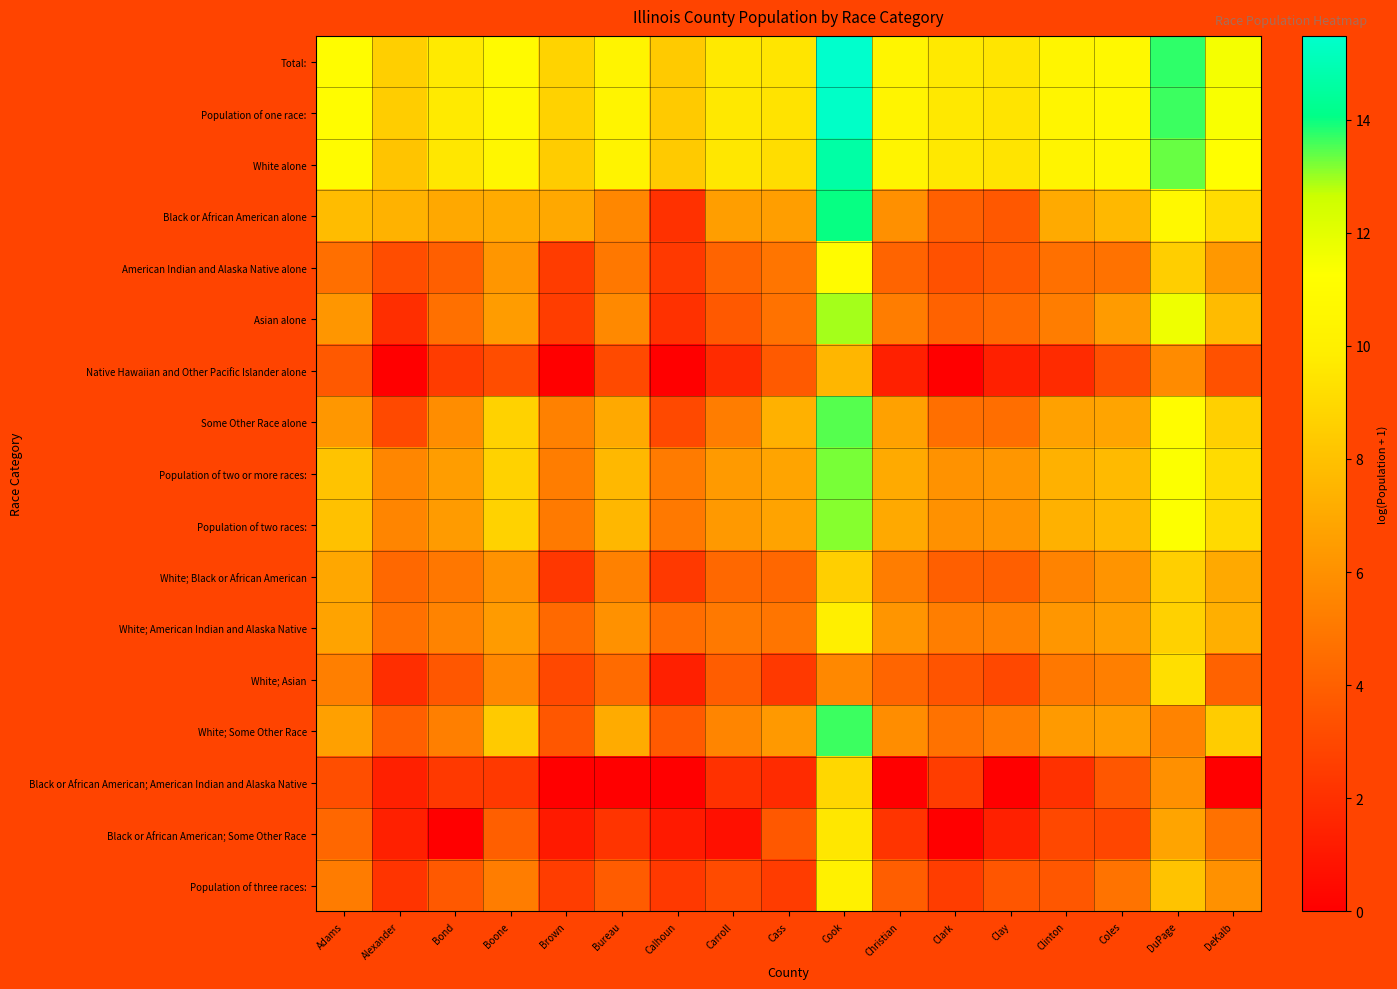

Reading left to right, transcribe all the data shown in this chart.

Total:: Adams=11.1	Alexander=8.6	Bond=9.7	Boone=10.9	Brown=8.7	Bureau=10.4	Calhoun=8.4	Carroll=9.7	Cass=9.5	Cook=15.5	Christian=10.4	Clark=9.6	Clay=9.5	Clinton=10.5	Coles=10.8	DuPage=13.7	DeKalb=11.5
Population of one race:: Adams=11.0	Alexander=8.5	Bond=9.7	Boone=10.8	Brown=8.7	Bureau=10.3	Calhoun=8.4	Carroll=9.6	Cass=9.4	Cook=15.4	Christian=10.4	Clark=9.6	Clay=9.5	Clinton=10.5	Coles=10.7	DuPage=13.7	DeKalb=11.4
White alone: Adams=11.0	Alexander=8.1	Bond=9.6	Boone=10.6	Brown=8.5	Bureau=10.3	Calhoun=8.3	Carroll=9.6	Cass=9.2	Cook=14.7	Christian=10.4	Clark=9.6	Clay=9.4	Clinton=10.4	Coles=10.6	DuPage=13.3	DeKalb=11.2
Black or African American alone: Adams=7.8	Alexander=7.4	Bond=7.0	Boone=7.1	Brown=7.0	Bureau=5.6	Calhoun=2.1	Carroll=6.5	Cass=6.6	Cook=14.0	Christian=6.0	Clark=4.0	Clay=3.7	Clinton=7.0	Coles=7.6	DuPage=10.7	DeKalb=9.1
American Indian and Alaska Native alone: Adams=4.7	Alexander=3.2	Bond=4.0	Boone=6.2	Brown=2.5	Bureau=5.0	Calhoun=2.4	Carroll=4.2	Cass=4.9	Cook=10.9	Christian=4.1	Clark=3.4	Clay=3.7	Clinton=4.7	Coles=4.7	DuPage=8.5	DeKalb=6.3
Asian alone: Adams=6.2	Alexander=1.9	Bond=4.7	Boone=6.5	Brown=2.6	Bureau=5.7	Calhoun=2.1	Carroll=3.7	Cass=4.8	Cook=12.9	Christian=5.2	Clark=4.1	Clay=4.4	Clinton=5.2	Coles=6.4	DuPage=11.7	DeKalb=7.7
Native Hawaiian and Other Pacific Islander alone: Adams=3.7	Alexander=0.0	Bond=2.5	Boone=3.2	Brown=0.0	Bureau=3.1	Calhoun=0.0	Carroll=1.8	Cass=3.7	Cook=7.5	Christian=1.4	Clark=0.0	Clay=1.4	Clinton=1.8	Coles=3.3	DuPage=5.8	DeKalb=3.4
Some Other Race alone: Adams=6.3	Alexander=3.0	Bond=5.9	Boone=8.7	Brown=5.4	Bureau=7.0	Calhoun=3.0	Carroll=5.2	Cass=7.4	Cook=13.5	Christian=6.7	Clark=4.6	Clay=4.6	Clinton=6.7	Coles=6.8	DuPage=11.0	DeKalb=8.6
Population of two or more races:: Adams=8.1	Alexander=5.6	Bond=6.5	Boone=8.7	Brown=5.2	Bureau=7.6	Calhoun=5.1	Carroll=6.4	Cass=6.8	Cook=13.2	Christian=7.1	Clark=6.1	Clay=6.2	Clinton=7.4	Coles=7.7	DuPage=11.3	DeKalb=9.1
Population of two races:: Adams=8.0	Alexander=5.5	Bond=6.5	Boone=8.7	Brown=5.1	Bureau=7.6	Calhoun=5.0	Carroll=6.4	Cass=6.8	Cook=13.1	Christian=7.0	Clark=6.0	Clay=6.2	Clinton=7.3	Coles=7.7	DuPage=11.3	DeKalb=9.0
White; Black or African American: Adams=6.9	Alexander=4.3	Bond=4.9	Boone=6.1	Brown=2.3	Bureau=5.4	Calhoun=2.4	Carroll=4.3	Cass=4.3	Cook=8.6	Christian=5.2	Clark=4.0	Clay=3.9	Clinton=5.4	Coles=6.2	DuPage=8.6	DeKalb=7.0
White; American Indian and Alaska Native: Adams=6.8	Alexander=4.7	Bond=5.5	Boone=6.4	Brown=4.4	Bureau=6.0	Calhoun=4.6	Carroll=5.0	Cass=4.9	Cook=10.0	Christian=6.2	Clark=5.2	Clay=5.3	Clinton=6.2	Coles=6.5	DuPage=8.7	DeKalb=7.3
White; Asian: Adams=5.3	Alexander=1.9	Bond=3.6	Boone=5.6	Brown=3.0	Bureau=4.5	Calhoun=1.4	Carroll=3.9	Cass=2.4	Cook=5.7	Christian=4.2	Clark=3.5	Clay=3.0	Clinton=5.0	Coles=5.3	DuPage=9.2	DeKalb=4.1
White; Some Other Race: Adams=6.6	Alexander=4.0	Bond=5.3	Boone=8.4	Brown=3.6	Bureau=7.1	Calhoun=3.7	Carroll=5.5	Cass=6.4	Cook=13.6	Christian=5.9	Clark=4.7	Clay=5.2	Clinton=6.4	Coles=6.5	DuPage=5.5	DeKalb=8.5
Black or African American; American Indian and Alaska Native: Adams=3.3	Alexander=1.4	Bond=2.4	Boone=2.4	Brown=0.0	Bureau=0.0	Calhoun=0.0	Carroll=2.1	Cass=1.8	Cook=8.9	Christian=0.0	Clark=2.6	Clay=0.0	Clinton=2.1	Coles=3.6	DuPage=6.0	DeKalb=0.0
Black or African American; Some Other Race: Adams=4.3	Alexander=1.4	Bond=0.0	Boone=4.0	Brown=1.1	Bureau=2.2	Calhoun=1.1	Carroll=0.7	Cass=3.7	Cook=9.6	Christian=2.2	Clark=0.0	Clay=1.4	Clinton=3.0	Coles=2.9	DuPage=6.8	DeKalb=4.7
Population of three races:: Adams=5.2	Alexander=2.2	Bond=3.7	Boone=5.2	Brown=2.6	Bureau=3.8	Calhoun=2.4	Carroll=3.1	Cass=2.5	Cook=10.2	Christian=3.9	Clark=2.6	Clay=3.6	Clinton=3.6	Coles=4.8	DuPage=8.1	DeKalb=6.0